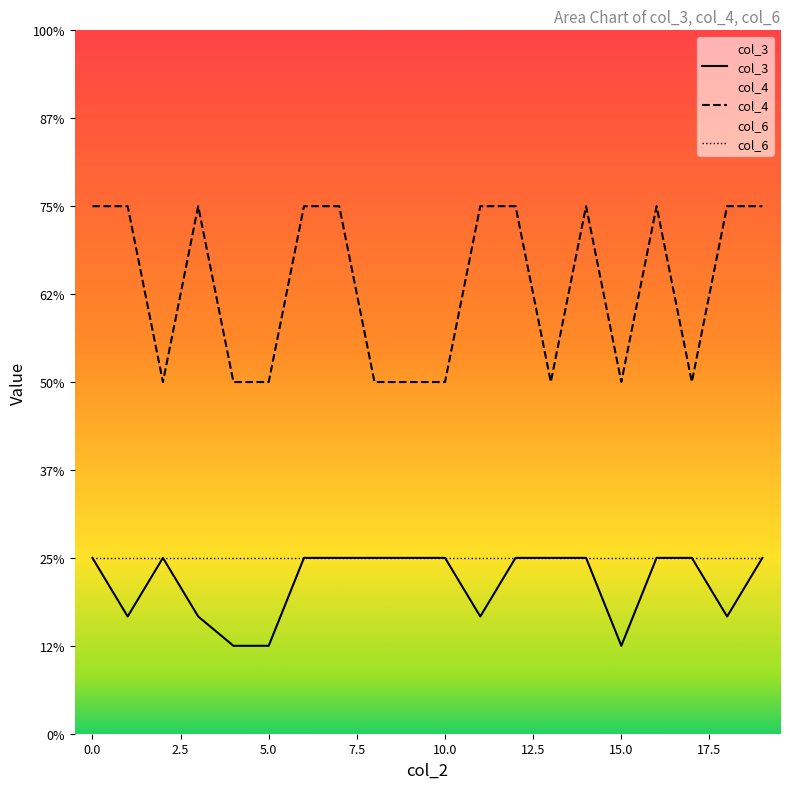

Which series has the largest total across all categories?

col_4